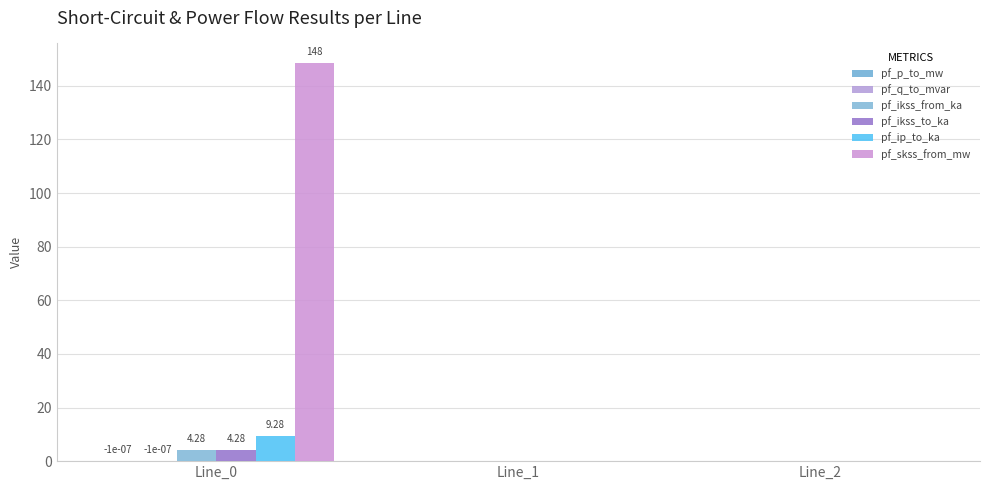

Which series has the largest total across all categories?

pf_skss_from_mw